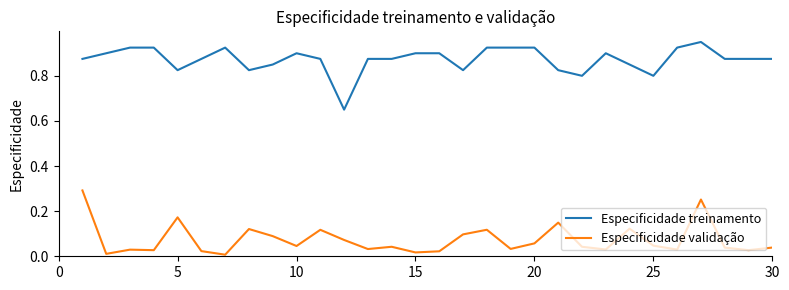

True or false: Especificidade treinamento and Especificidade validação intersect in this chart.

False